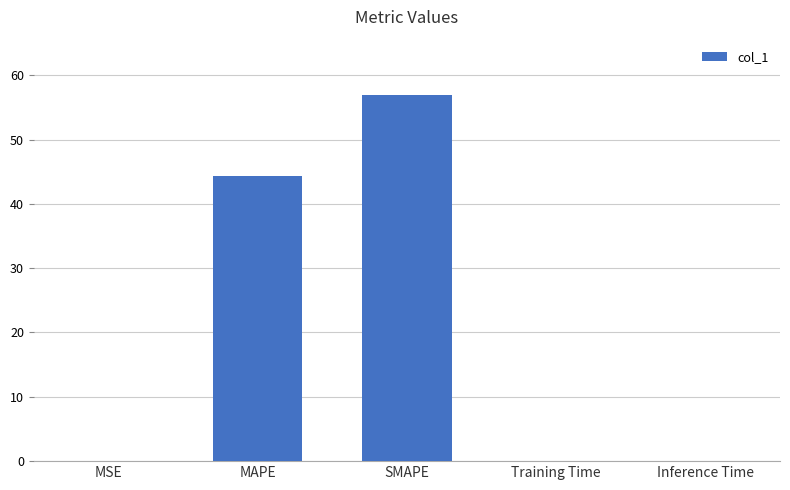

What is the sum of all values?

101.4